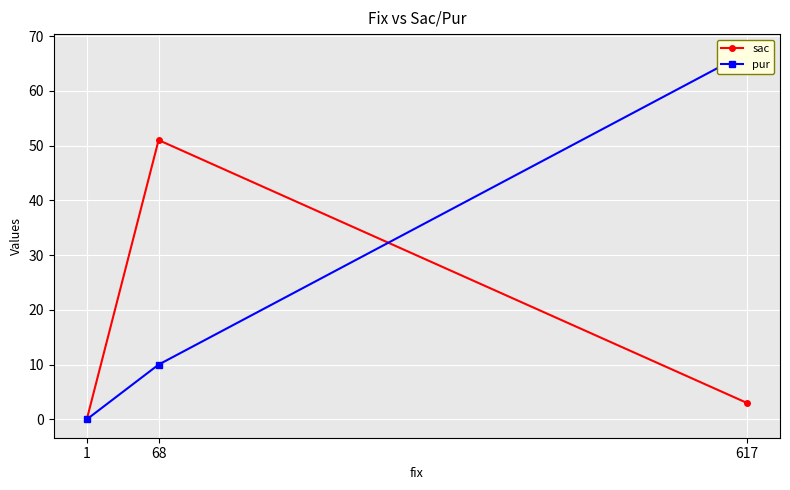

Does the chart display data point markers on the line(s)?

Yes